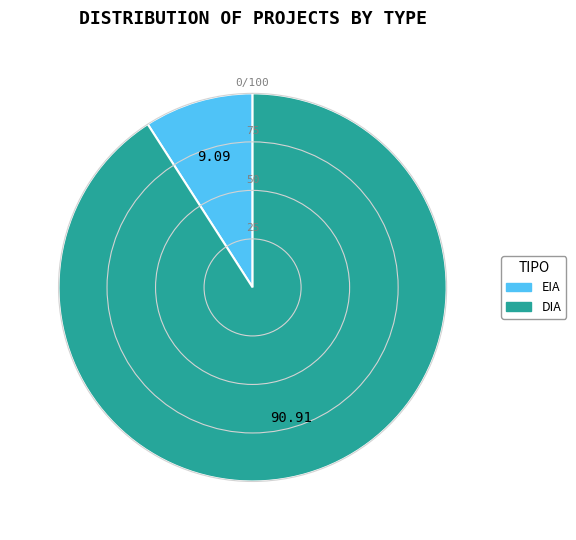

Is it true that DIA is 91% of the pie?

True